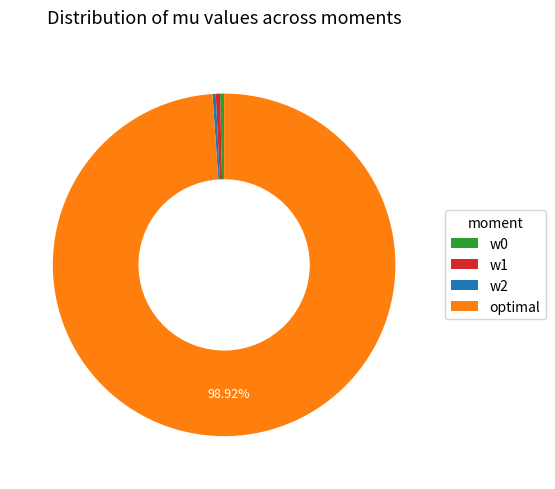

Is the sum of w2 and optimal greater than half?

Yes